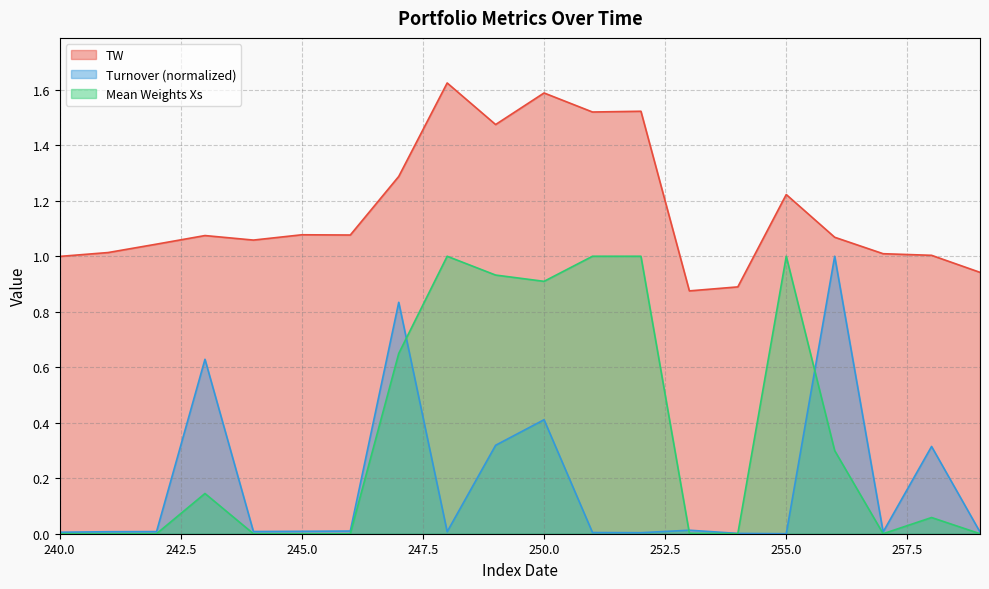

Reading left to right, transcribe all the data shown in this chart.

TW: 240=1.0	241=1.0	242=1.0	243=1.1	244=1.1	245=1.1	246=1.1	247=1.3	248=1.6	249=1.5	250=1.6	251=1.5	252=1.5	253=0.9	254=0.9	255=1.2	256=1.1	257=1.0	258=1.0	259=0.9
Turnover: 240=0.0	241=0.0	242=0.0	243=0.6	244=0.0	245=0.0	246=0.0	247=0.8	248=0.0	249=0.3	250=0.4	251=0.0	252=0.0	253=0.0	254=0.0	255=0.0	256=1.0	257=0.0	258=0.3	259=0.0
Mean Weights Xs: 240=0.0	241=0.0	242=0.0	243=0.1	244=0.0	245=0.0	246=0.0	247=0.6	248=1.0	249=0.9	250=0.9	251=1.0	252=1.0	253=0.0	254=0.0	255=1.0	256=0.3	257=0.0	258=0.1	259=0.0